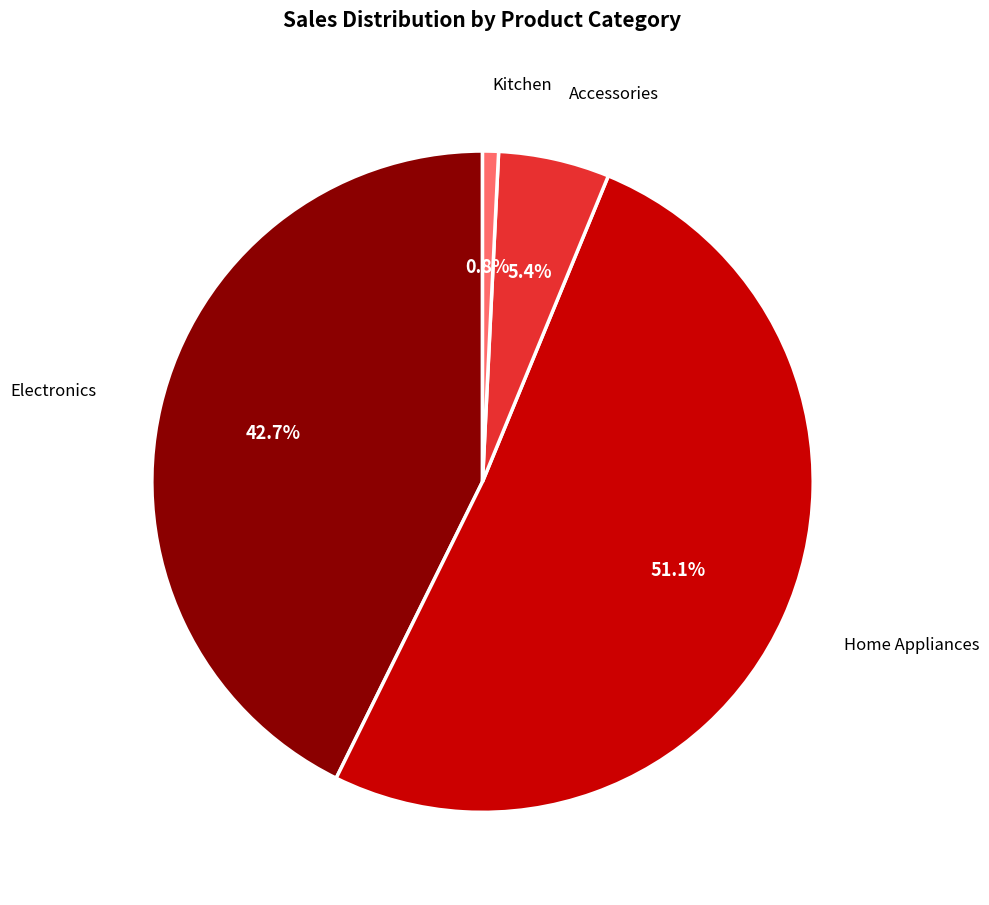

Is there a majority slice in this chart?

Yes